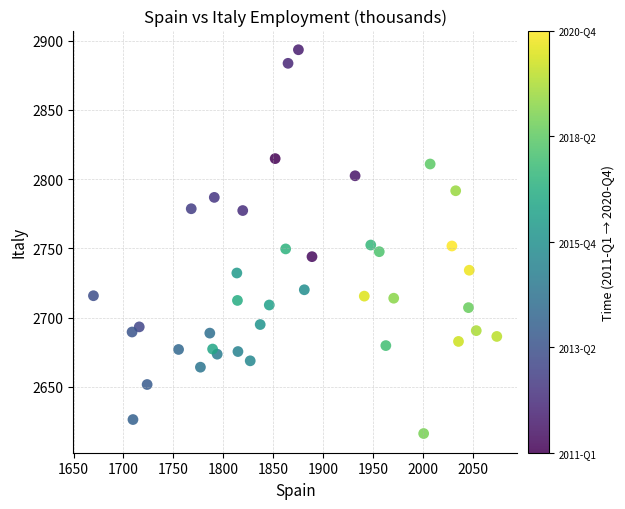

What is the range of Y values (max minus min)?

277.1